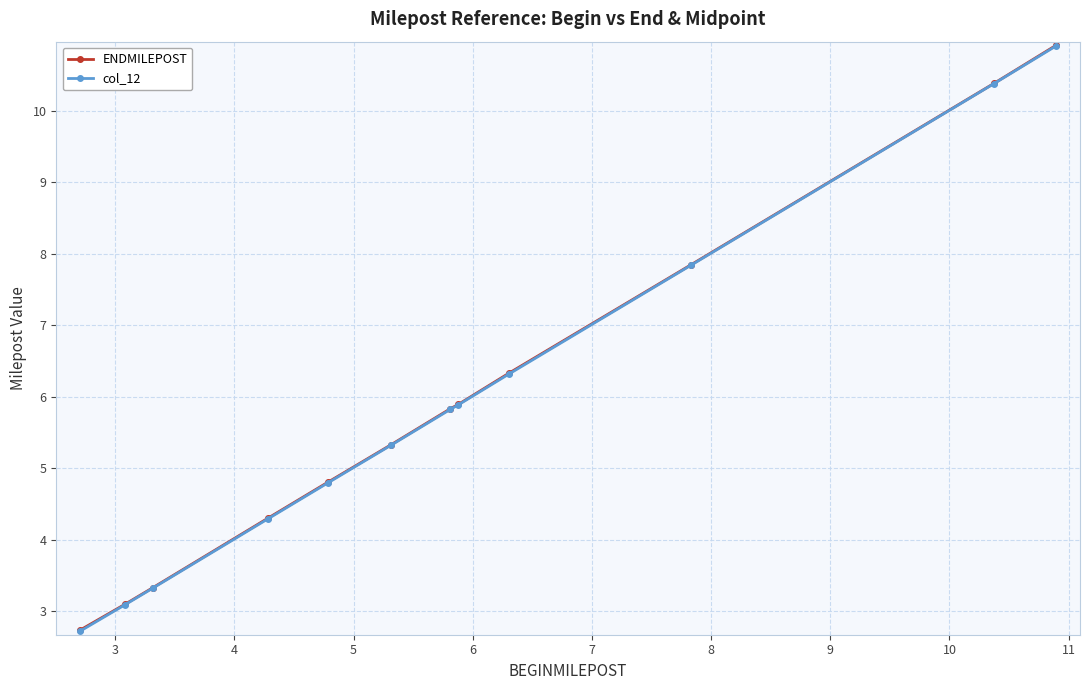

Which series has the largest range (max minus min)?

col_12